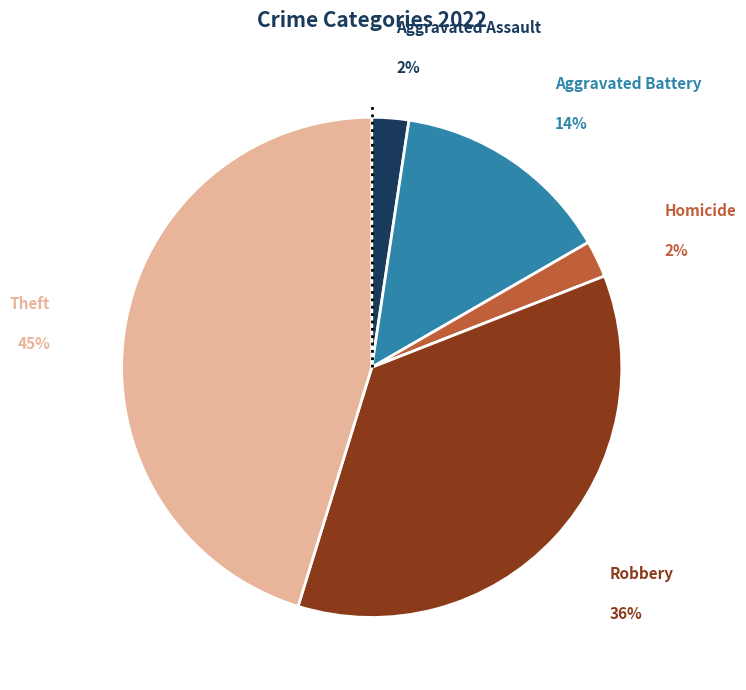

Which slice is the largest?

Theft